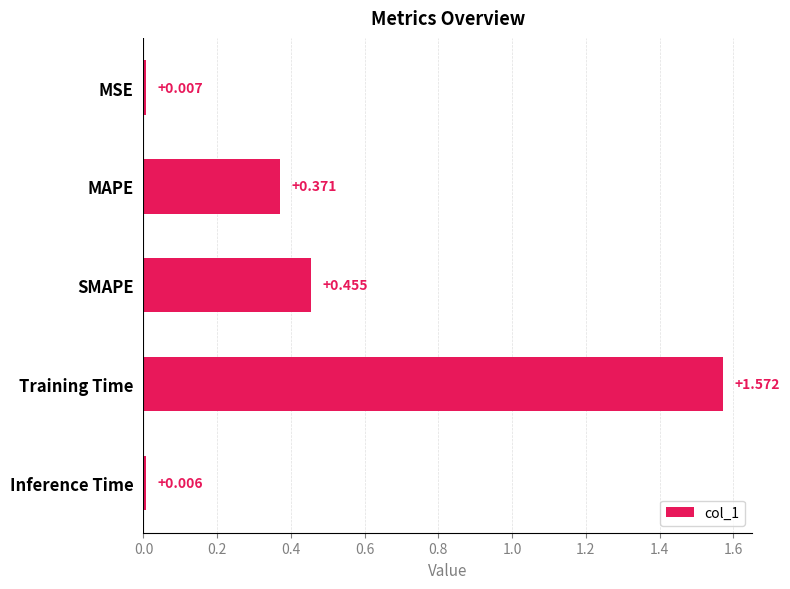

Where is the data nearest to the value 0?

Inference Time